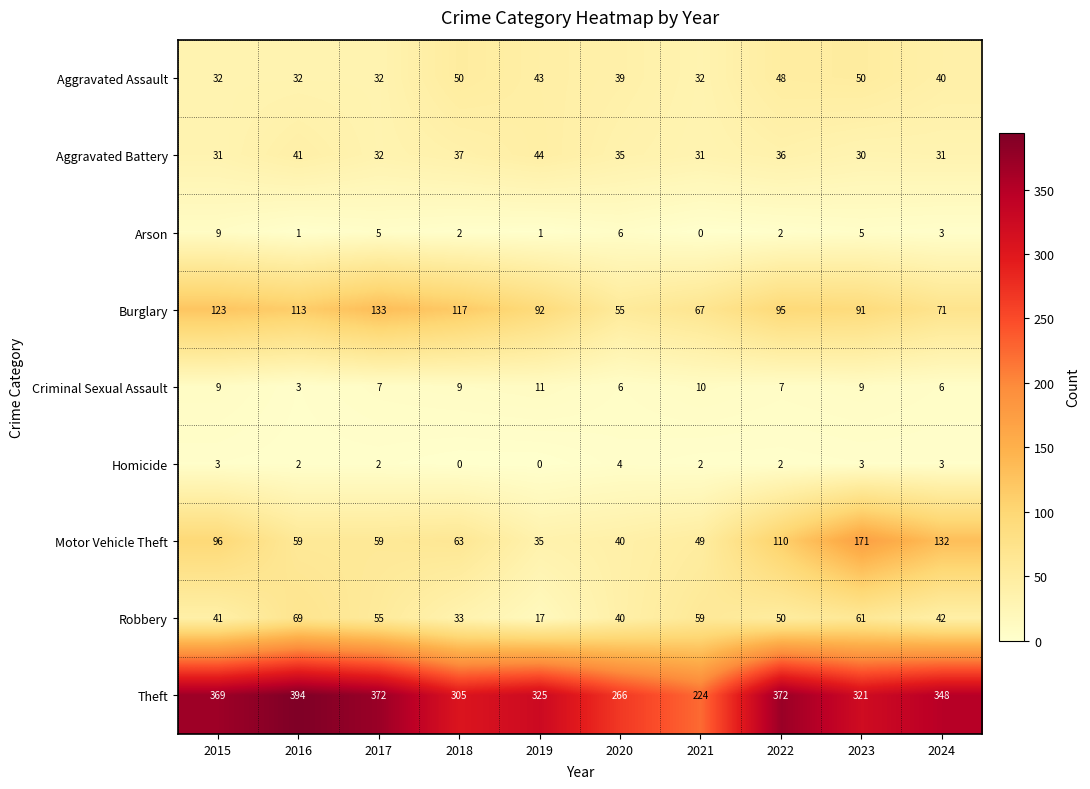

The value of Theft at 2015 is 639. True or false?

False